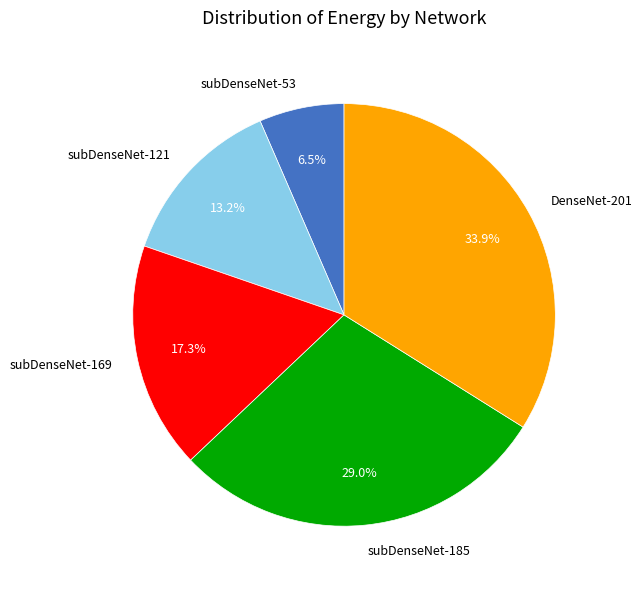

Is there a majority slice in this chart?

No